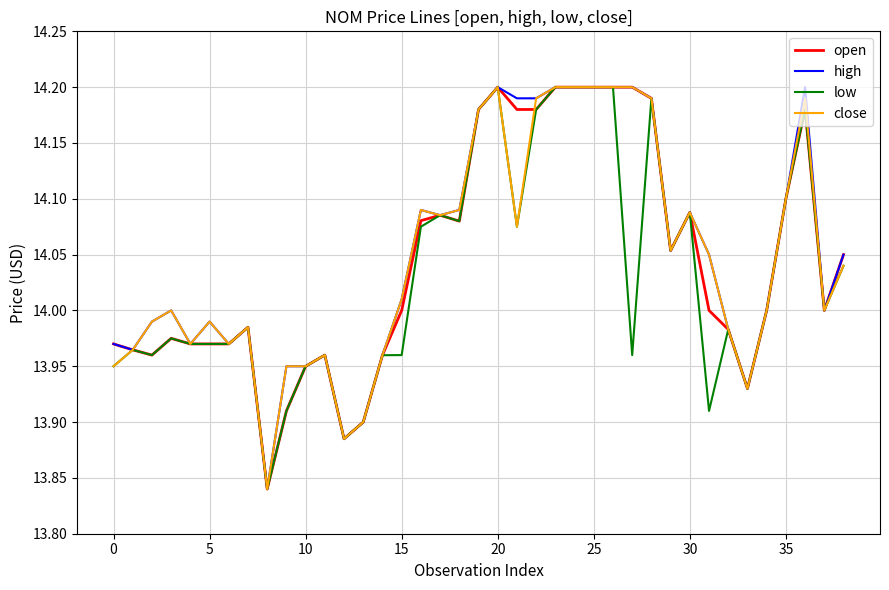

The value of close at 20 is 14.2. True or false?

True